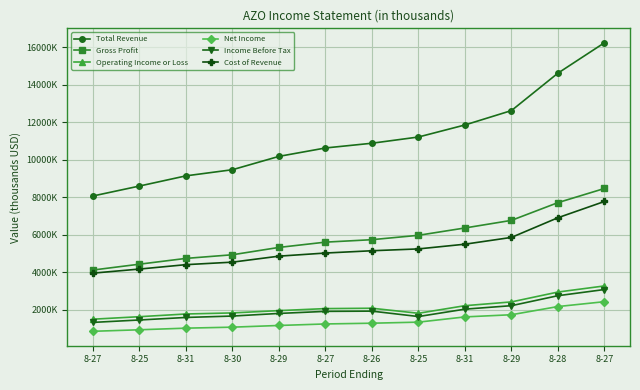

Is this an area chart (filled region under the line)?

No